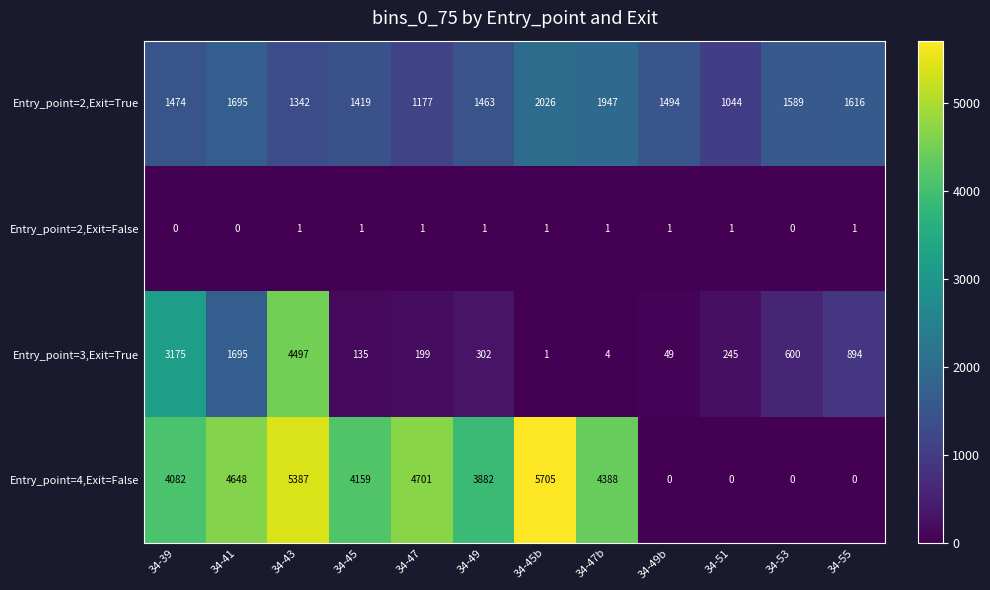

The value of Entry_point=2,Exit=False at 34-47 is 0. True or false?

False